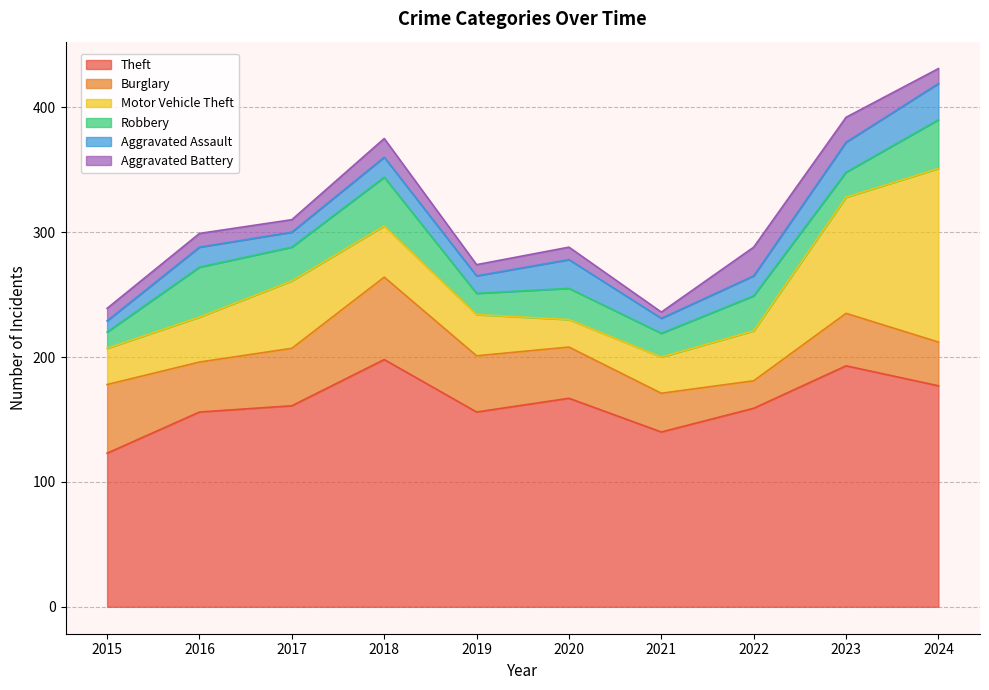

What are all the series names shown in the legend?

Theft, Burglary, Motor Vehicle Theft, Robbery, Aggravated Assault, Aggravated Battery